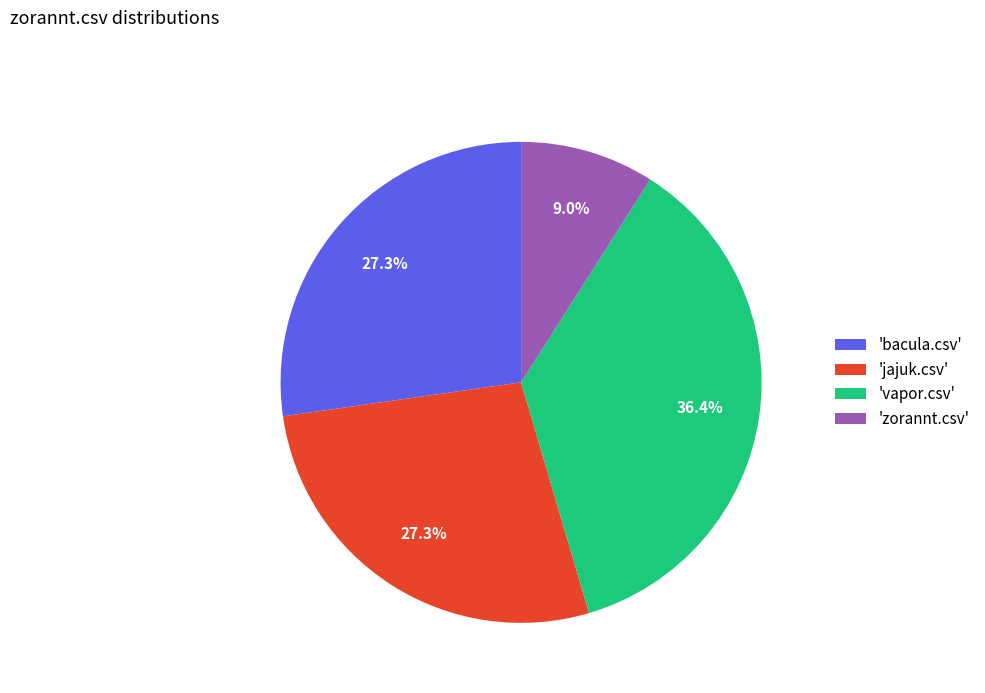

Which slice is the largest?

'vapor.csv'